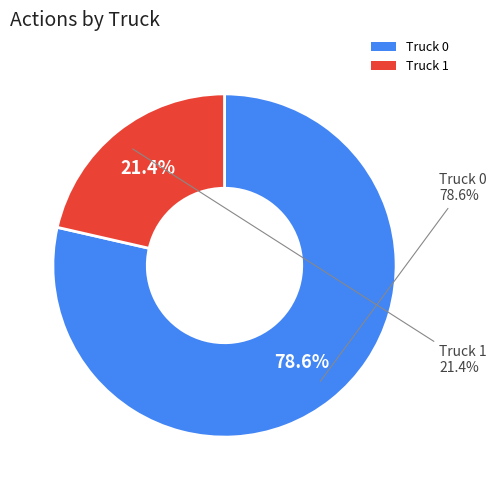

How many slices are in this pie chart?

2